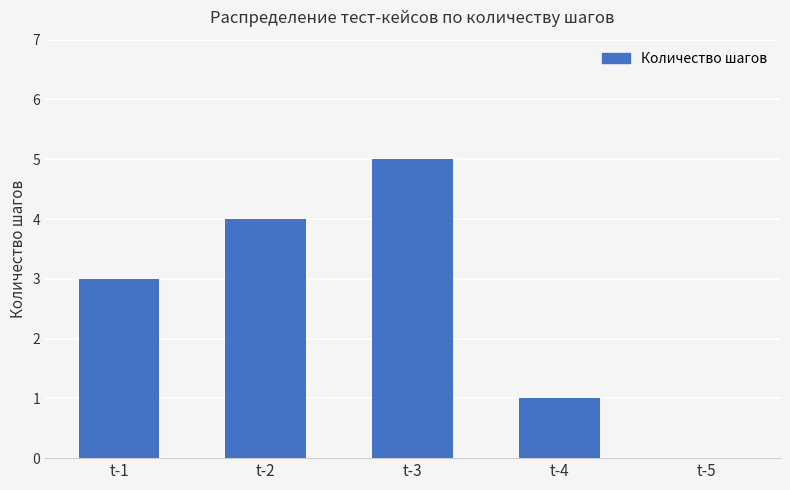

How many values are between 1 and 4?

3